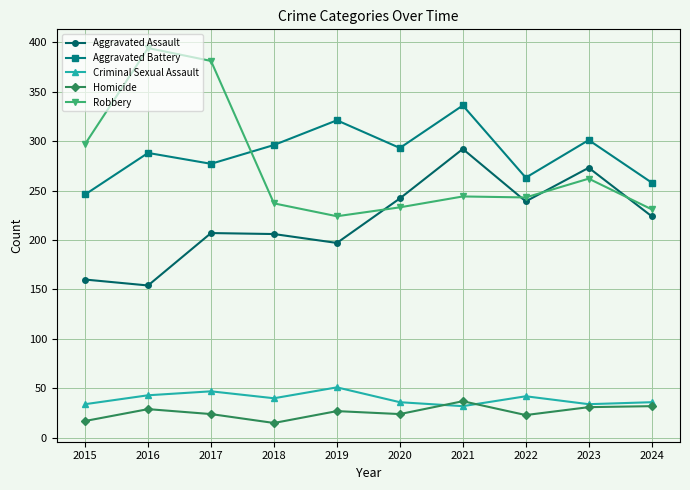

What is the sum of the Aggravated Assault values at 2022 and 2020?

481